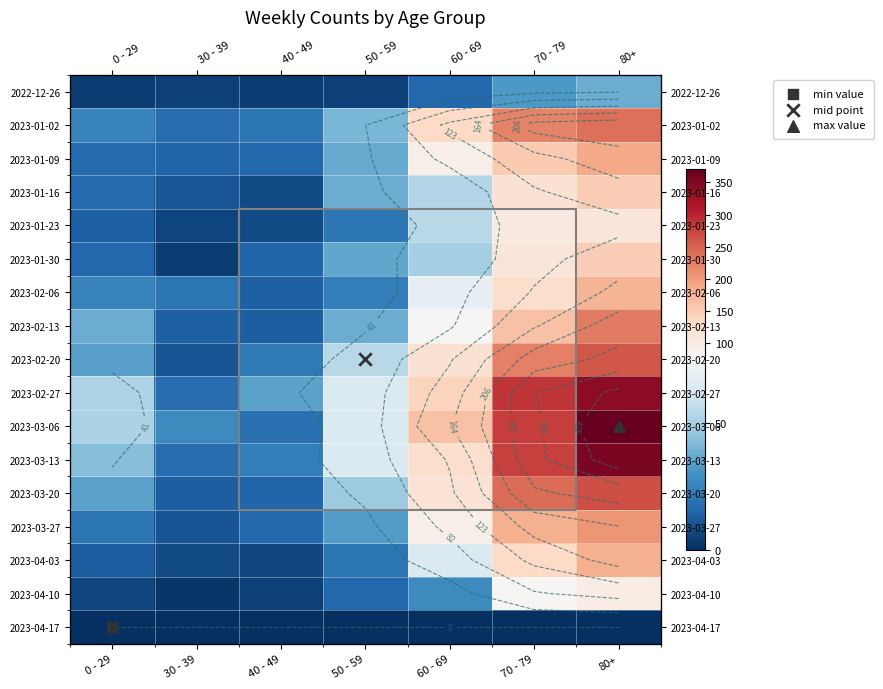

At how many categories does at least one series exceed 78?

3